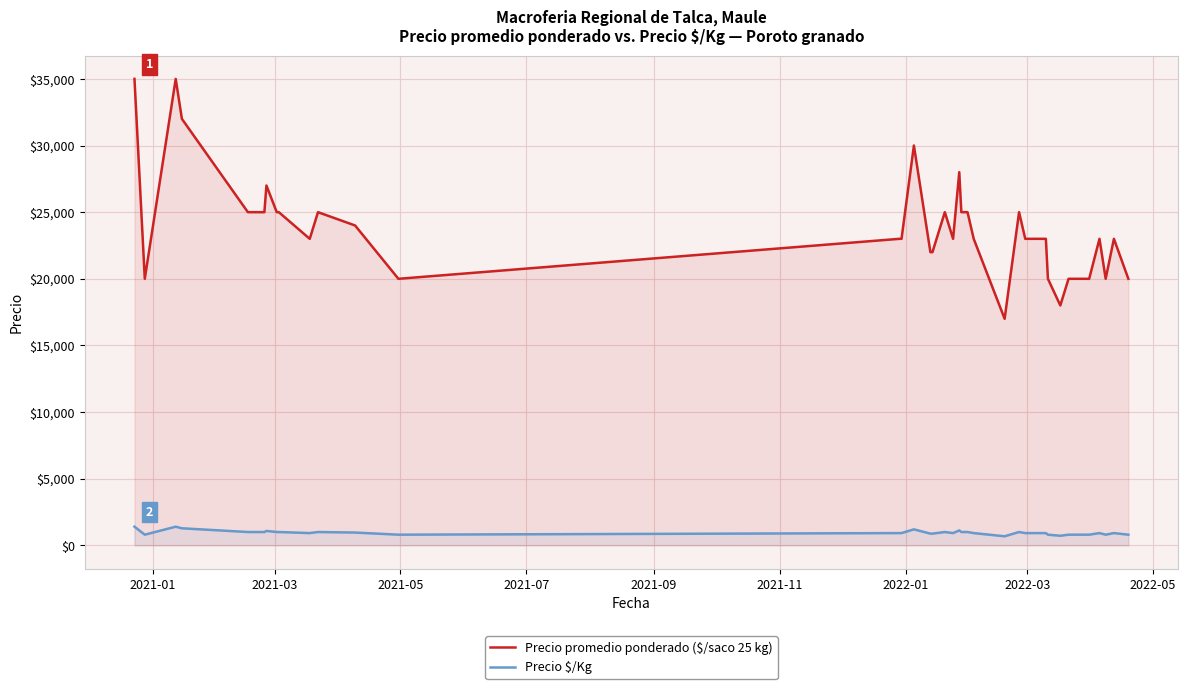

True or false: Precio promedio ponderado ($/saco 25 kg) and Precio $/Kg intersect in this chart.

False